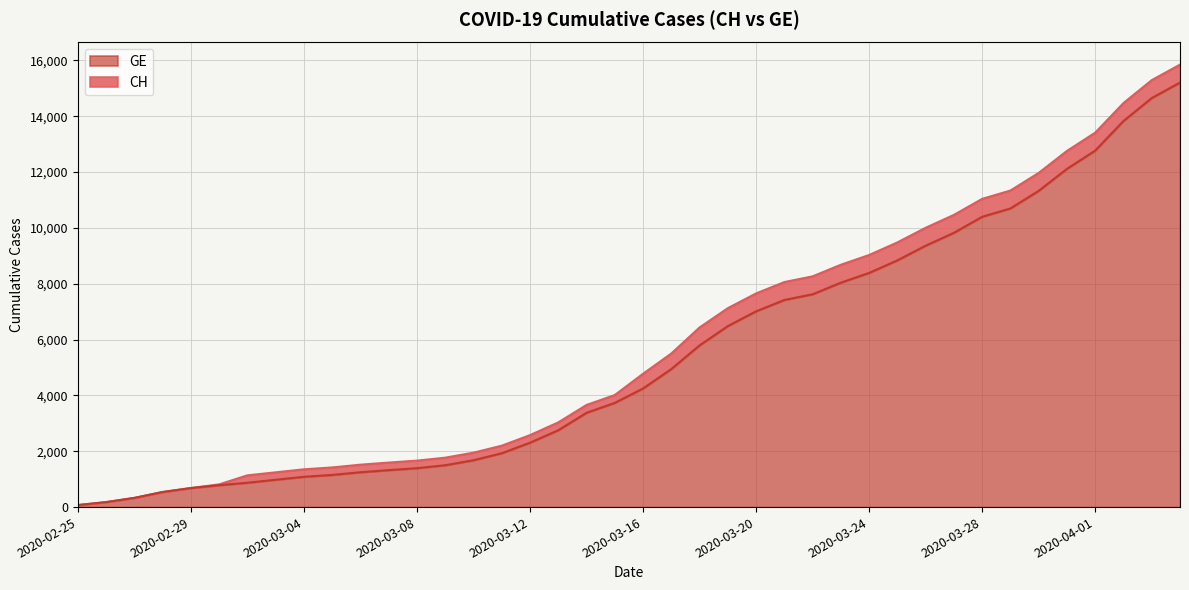

The value of CH at 2020-03-21 is 13149. True or false?

False